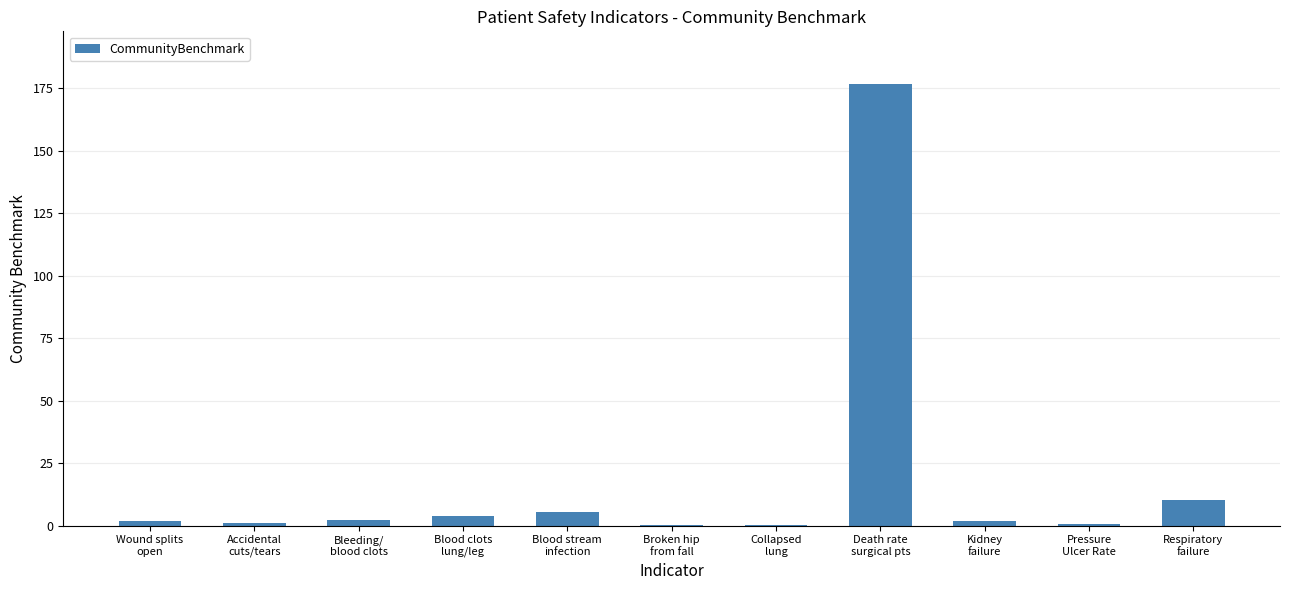

What is the sum of all values?

204.4